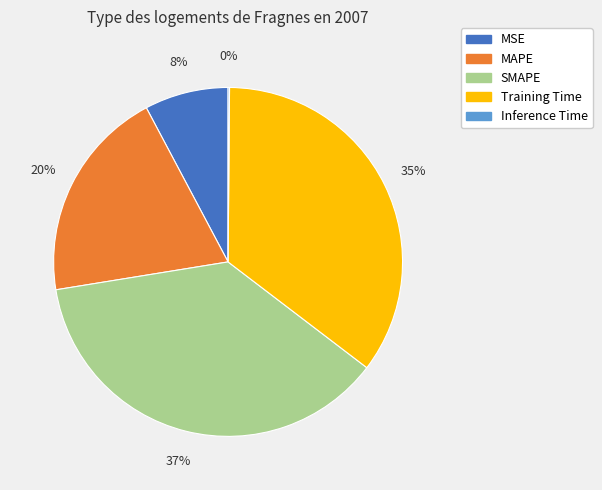

Is MSE the majority of the pie?

No